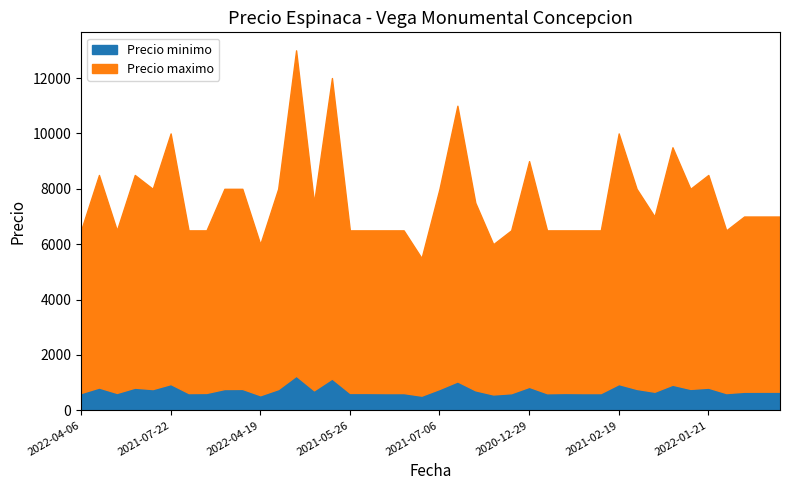

How many values in the Precio minimo series exceed 675?

19